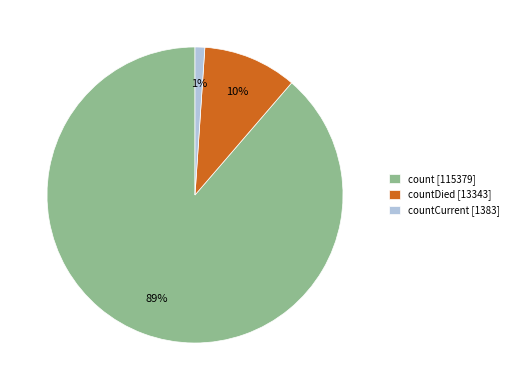

Combined, do countDied [13343] and count [115379] account for over 50%?

Yes